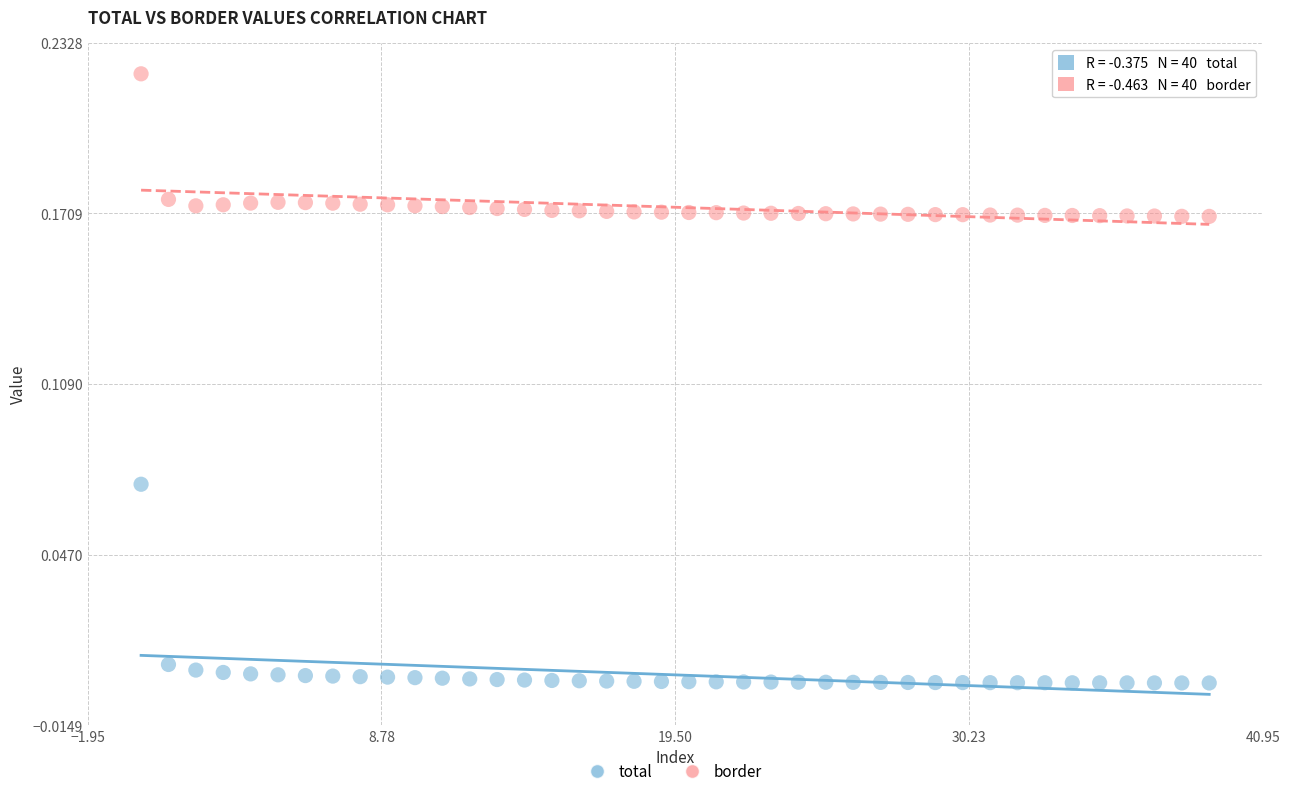

Which series reaches the minimum Y coordinate?

total